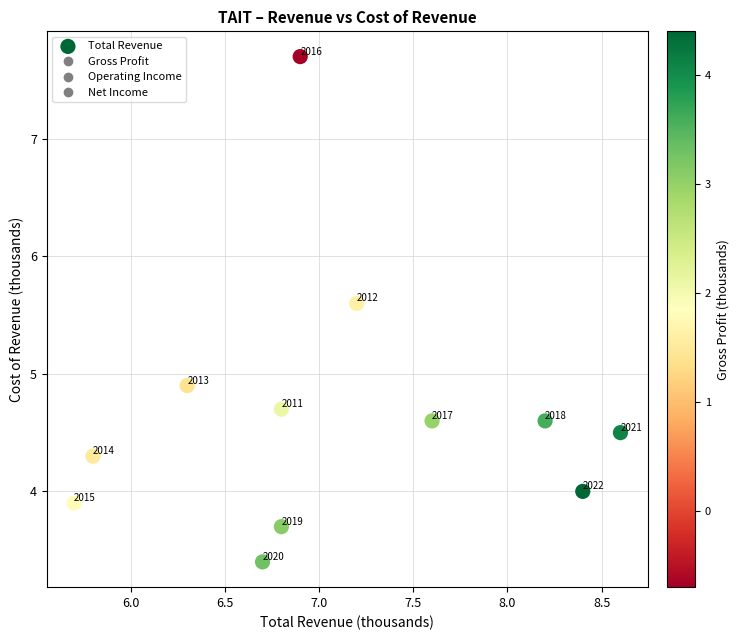

Count the number of points in this scatter plot.

12